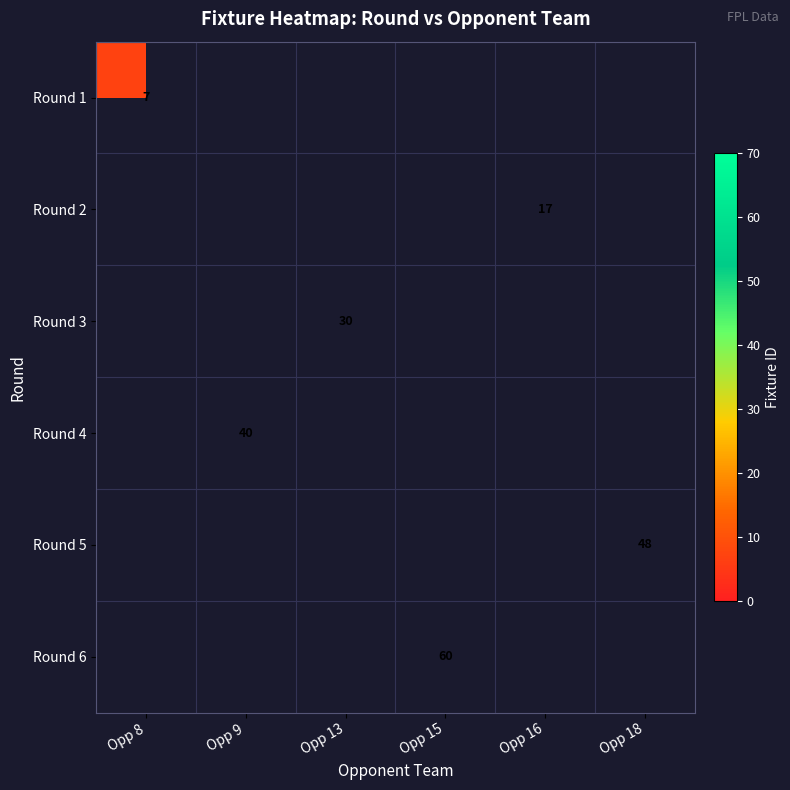

True or false: Round 6 has a value of 95 at Opp 15.

False